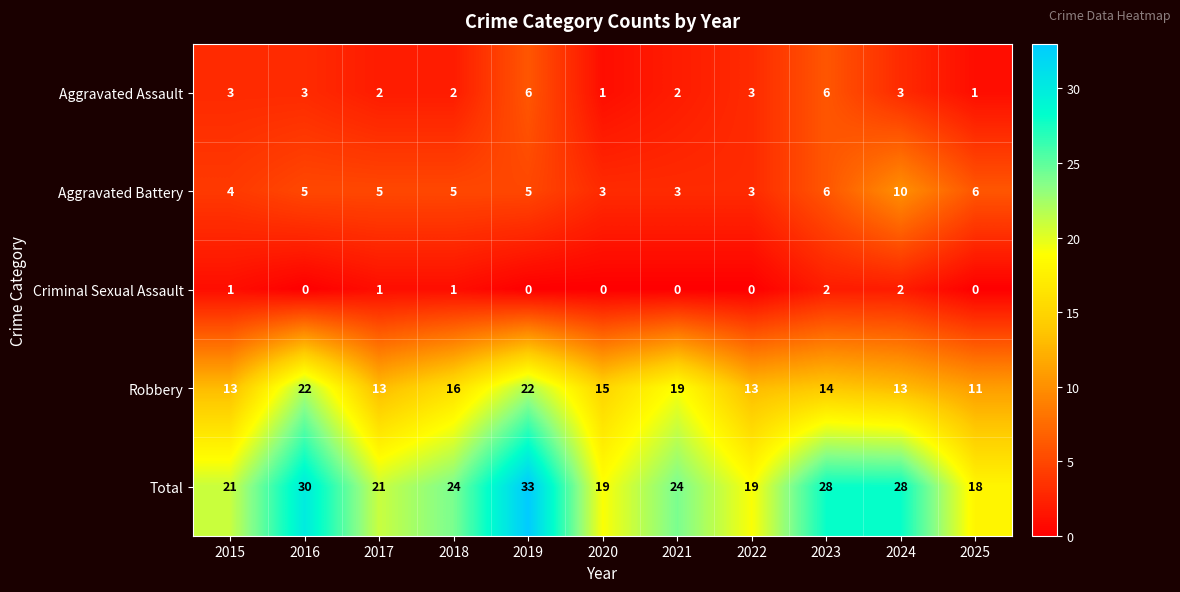

Between 2022 and 2023, which series saw the biggest shift?

Total